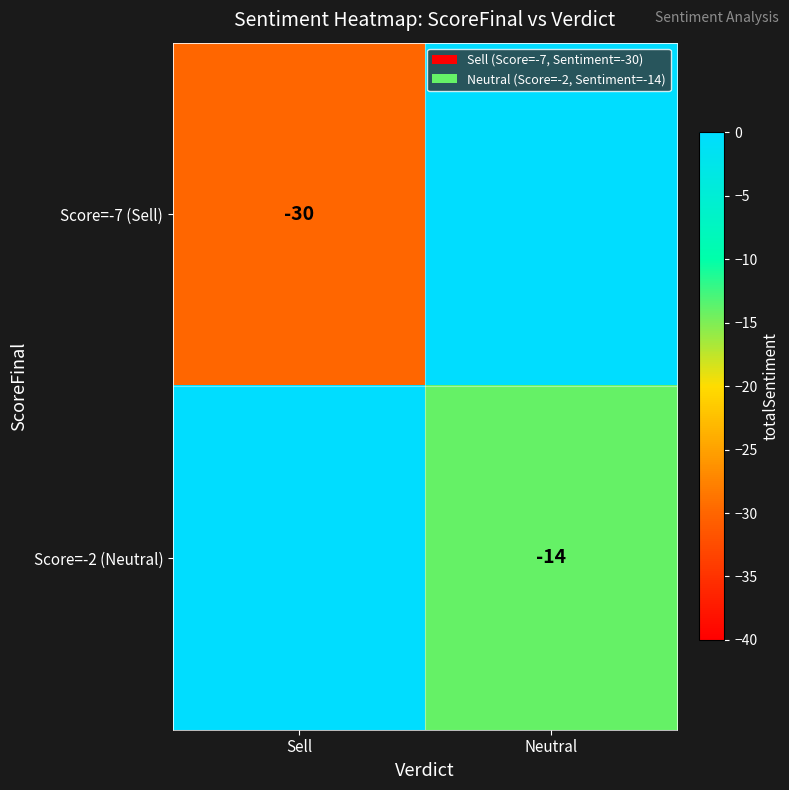

True or false: Score=-7 (Sell) has a value of -54 at Sell.

False